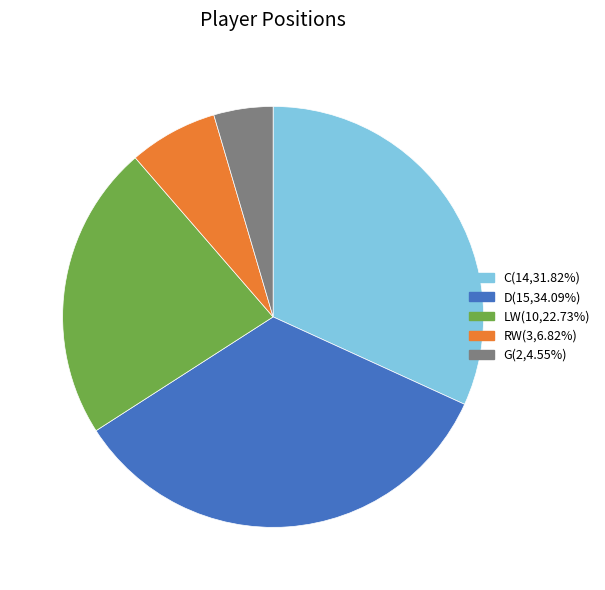

How many segments does this pie chart have?

5